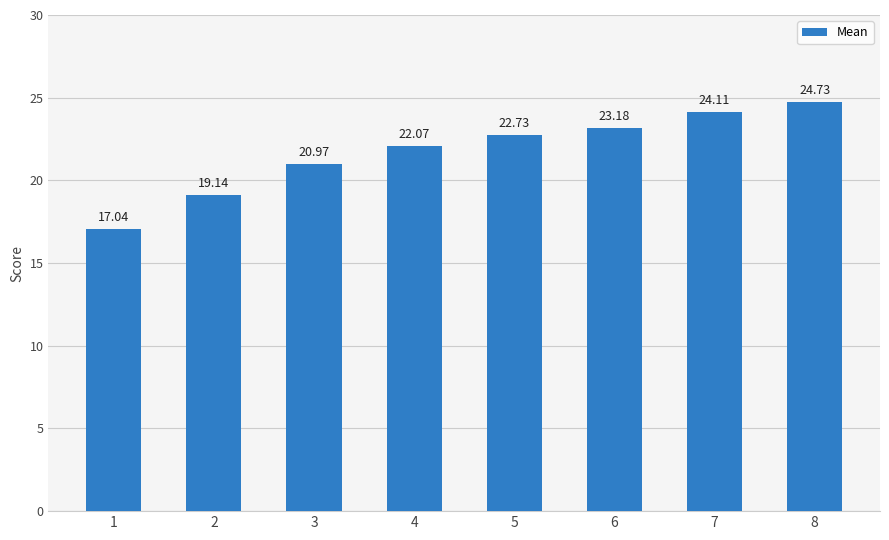

List the labels in order of value, largest first.

8, 7, 6, 5, 4, 3, 2, 1